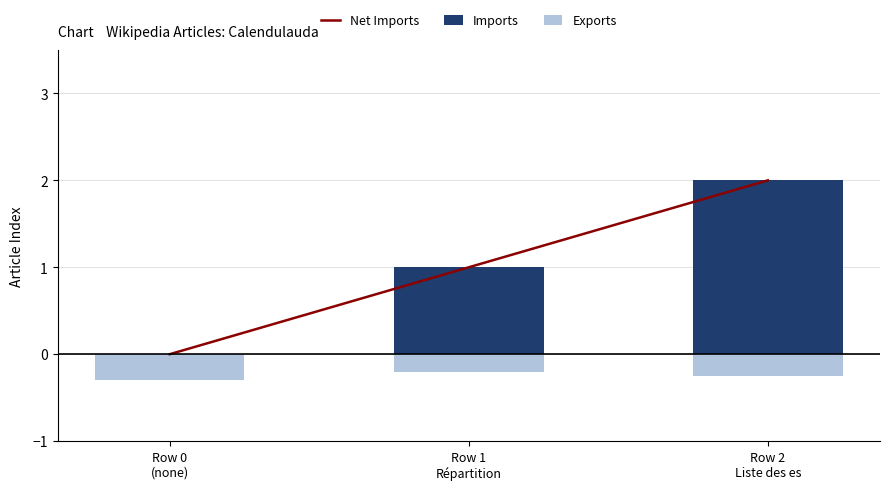

What is the maximum value shown in the chart?

2.0